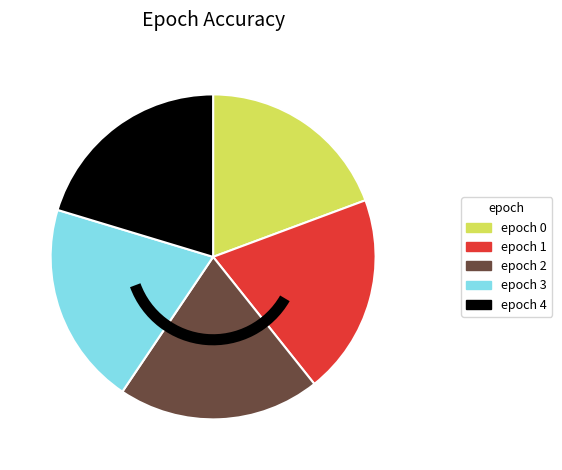

Is there any slice that represents more than half of the pie?

No